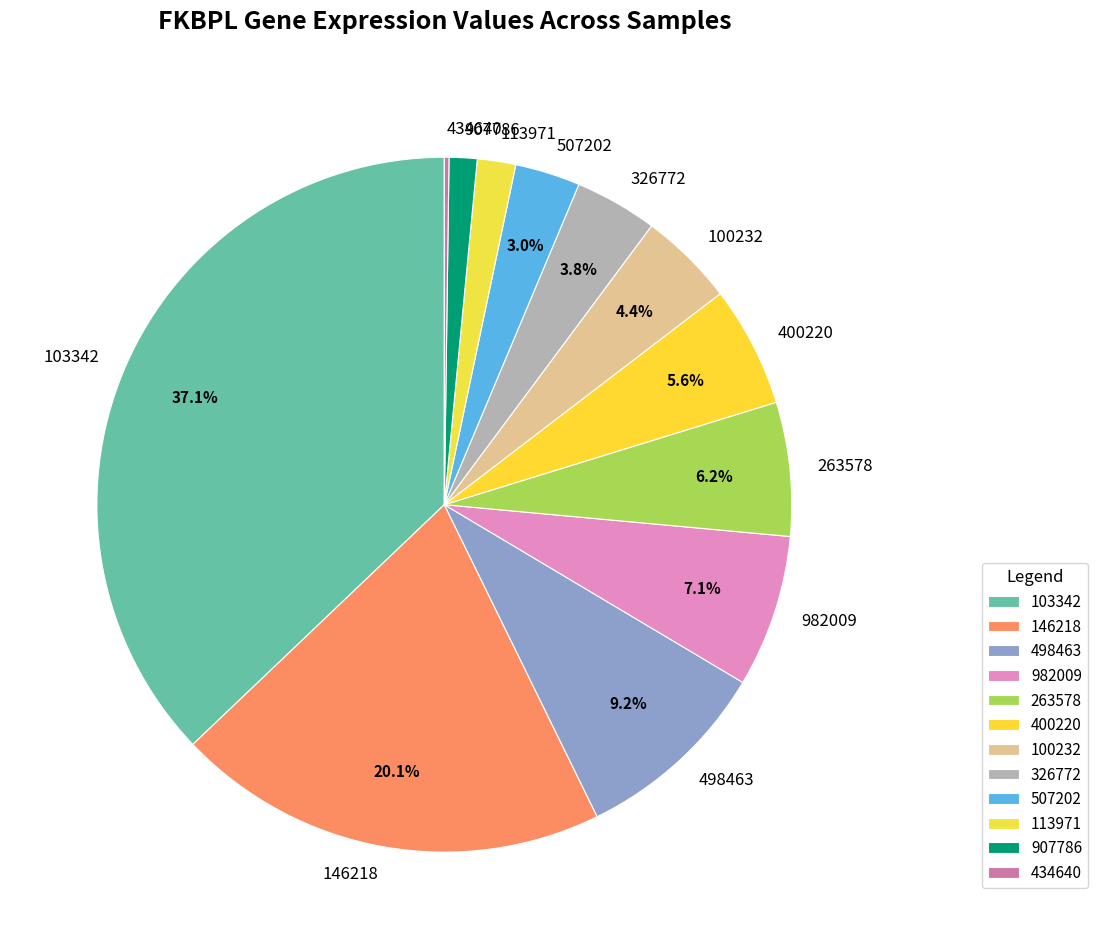

What is the largest slice in the pie chart?

103342